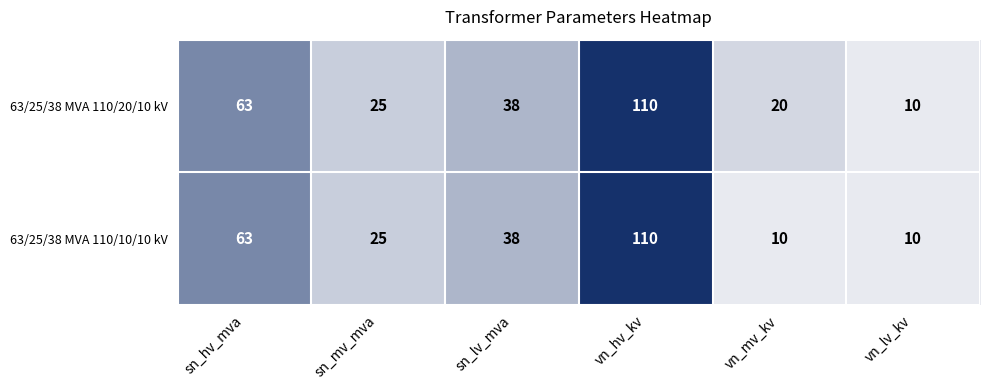

List the series in order of their overall mean, highest first.

63/25/38 MVA 110/20/10 kV, 63/25/38 MVA 110/10/10 kV